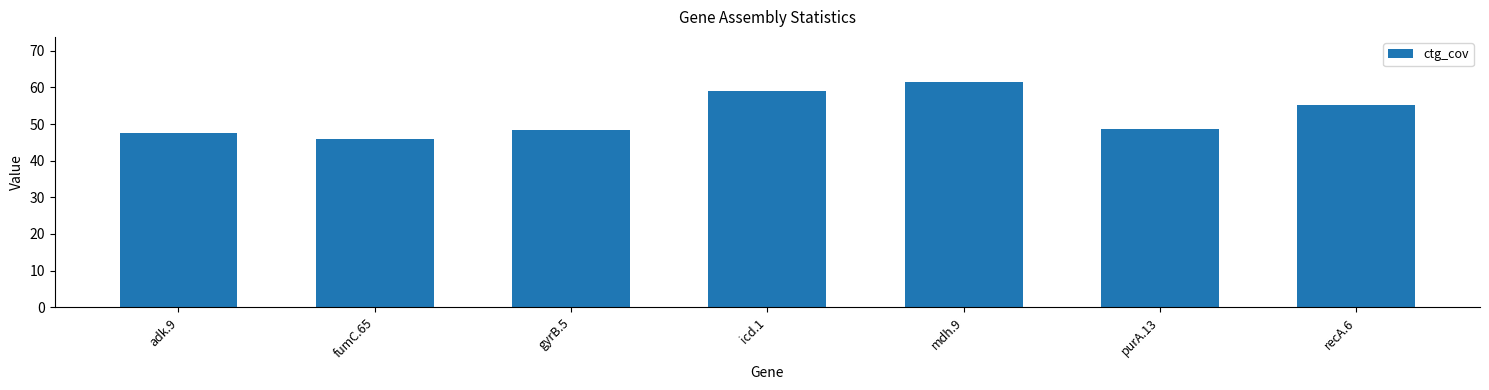

Does the chart contain any negative values?

No